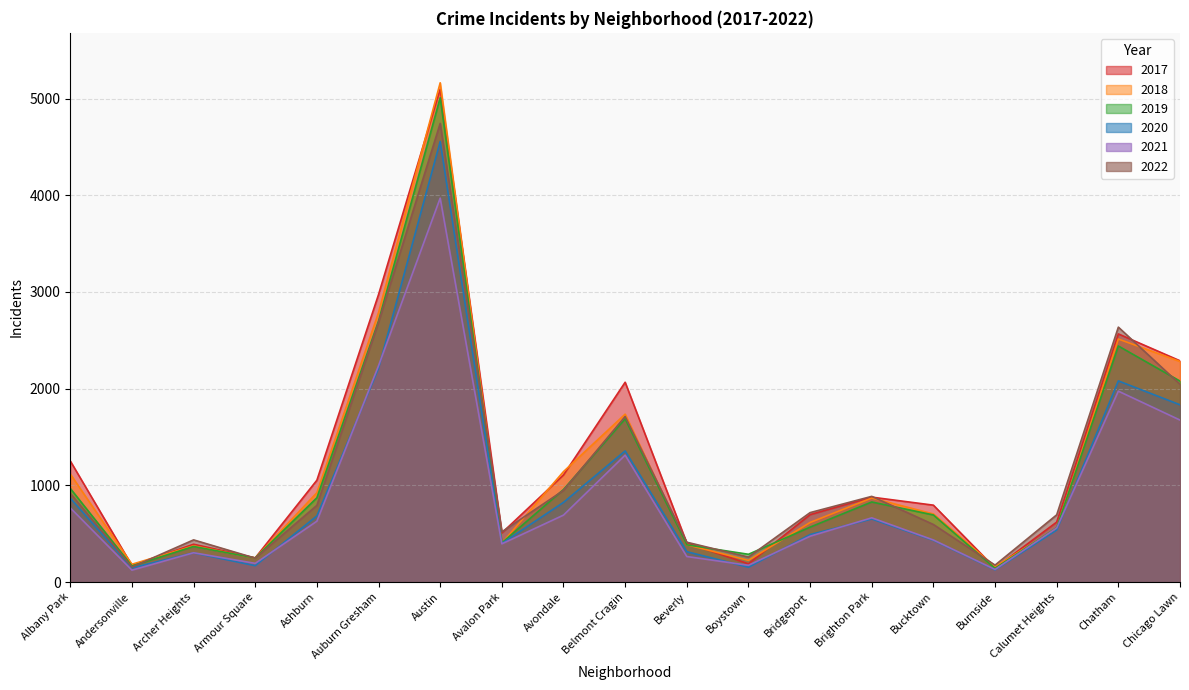

Rank the series at Avalon Park from highest to lowest value.

2022, 2017, 2019, 2018, 2020, 2021